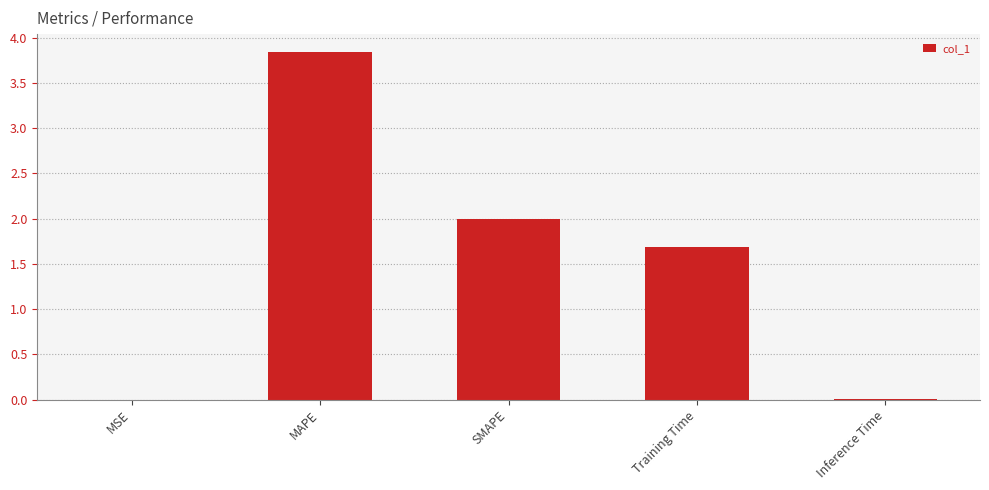

The value at Inference Time is 0.0. True or false?

True